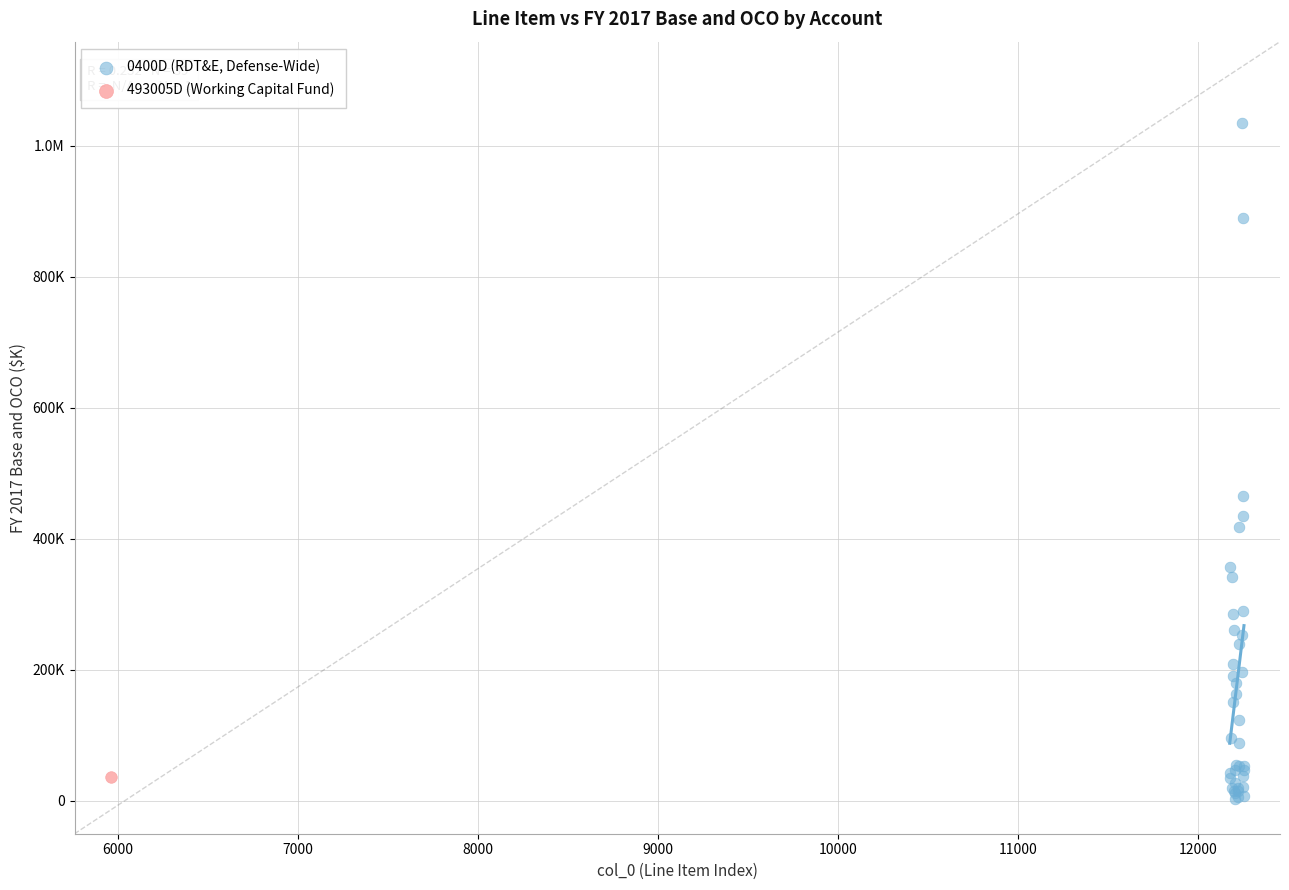

What are all the series names shown in the legend?

0400D (RDT&E, Defense-Wide), 493005D (Working Capital Fund)